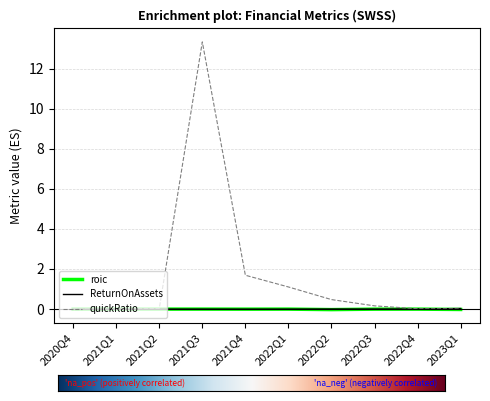

Where is quickRatio nearest to the value 6?

2021Q4